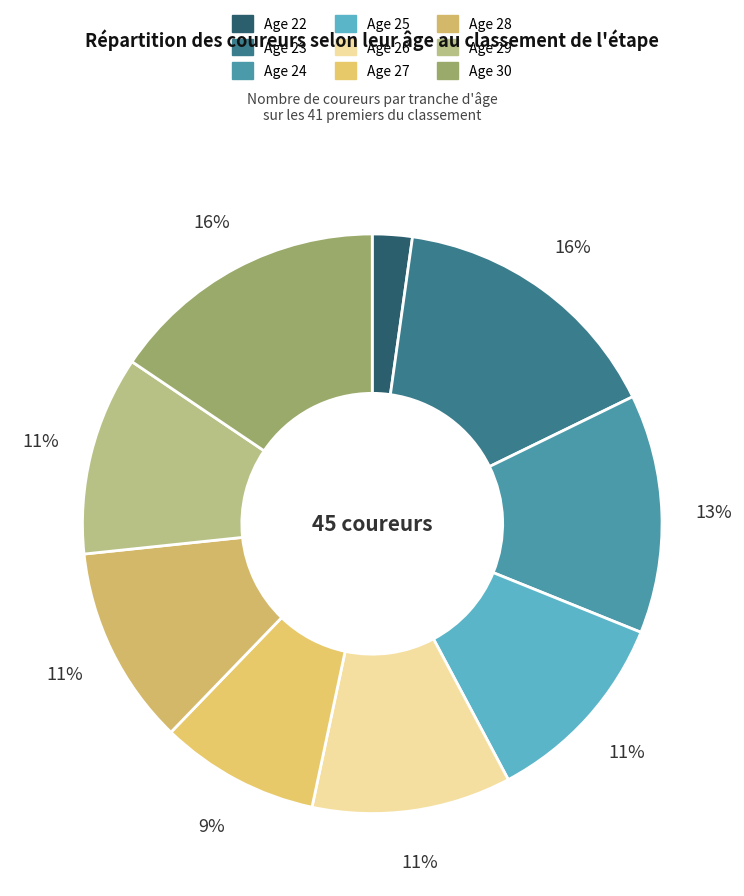

To the nearest percent, what is the difference between the Age 26 and Age 30 slice percentages?

4%